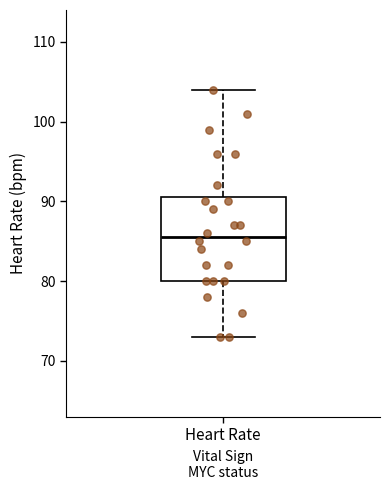

Transcribe this box plot: give where the median line is, the range the box spans, and where the two whiskers end, as read against the y-axis. The values are not printed on the chart, so give them approximately, as read against the axis.

median 86, box 80 to 91, whiskers 73 to 104